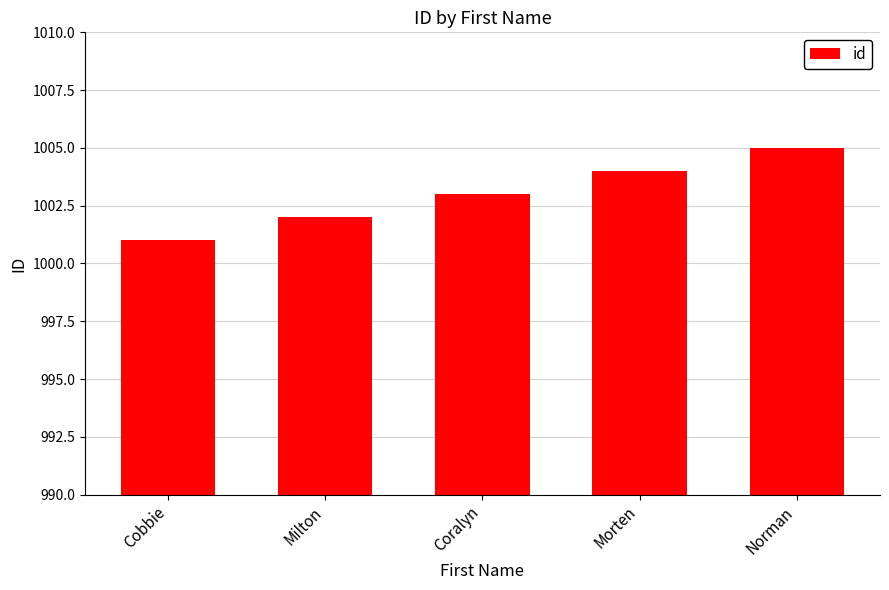

The chart shows a value of 1001 at Cobbie. True or false?

True